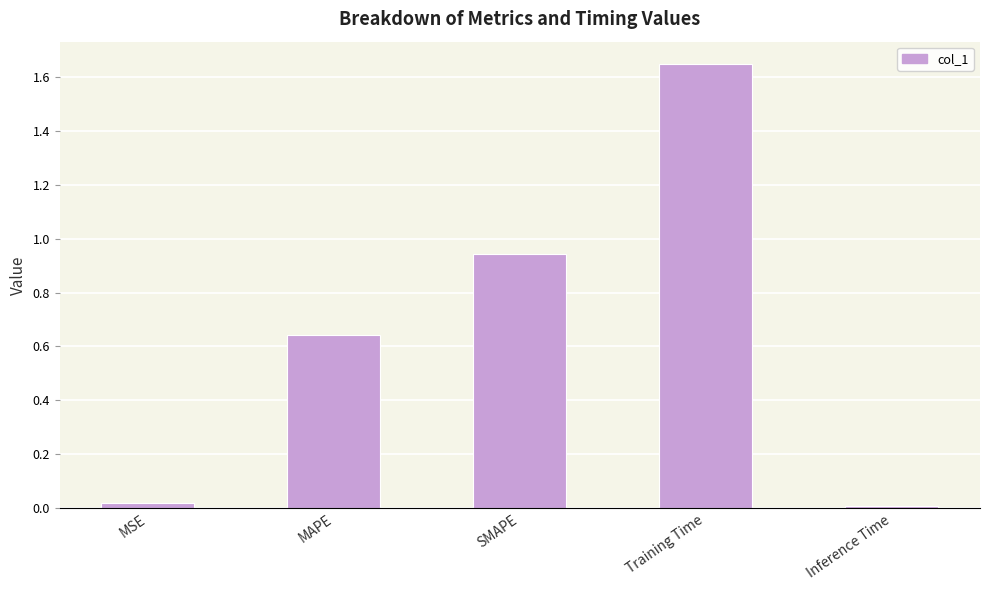

What is the label of the 2nd bar from the left?

MAPE